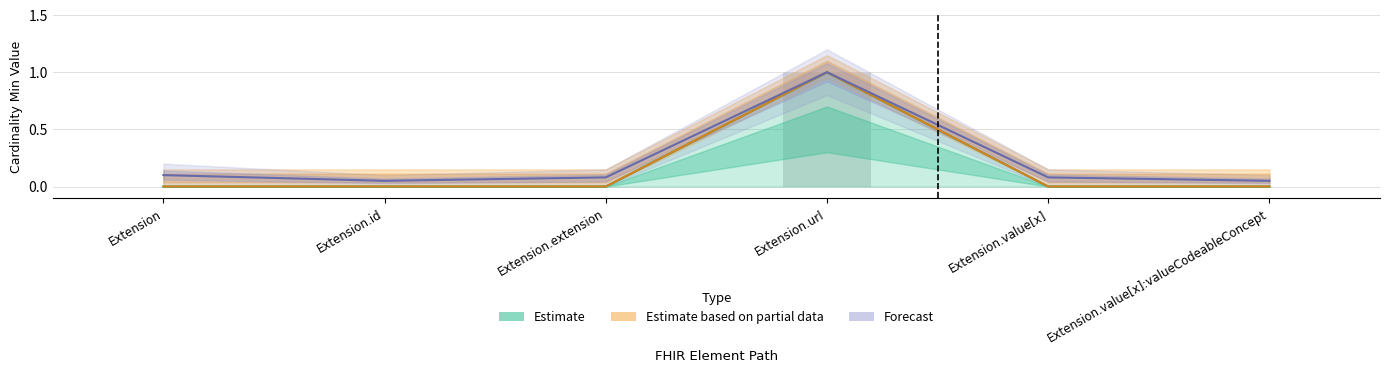

True or false: Forecast has a value of 0.1 at Extension.extension.

True